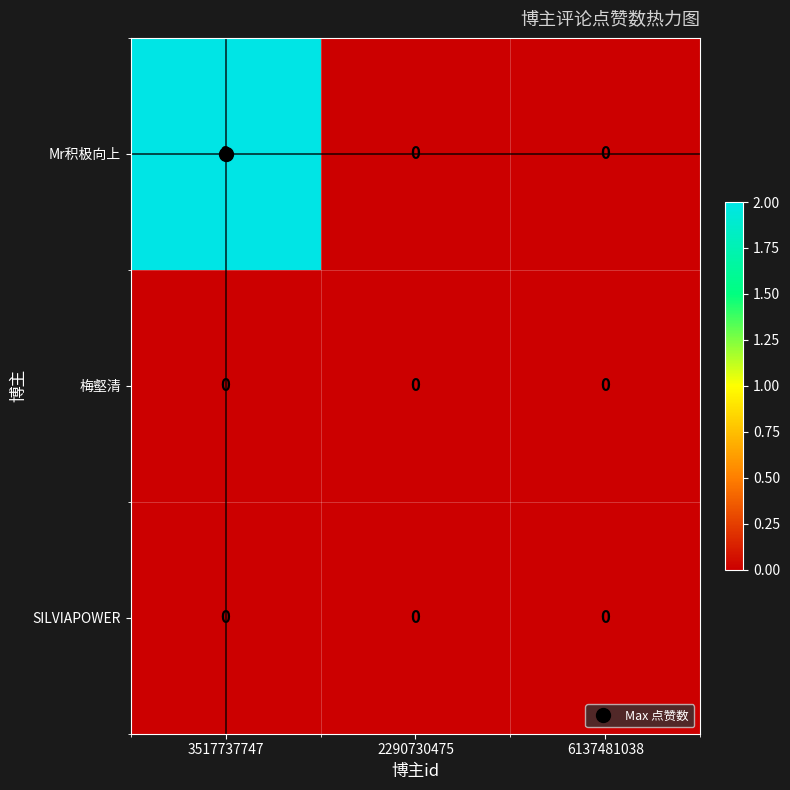

Is the value of SILVIAPOWER at 3517737747 greater than the value of Mr积极向上 at 3517737747?

No